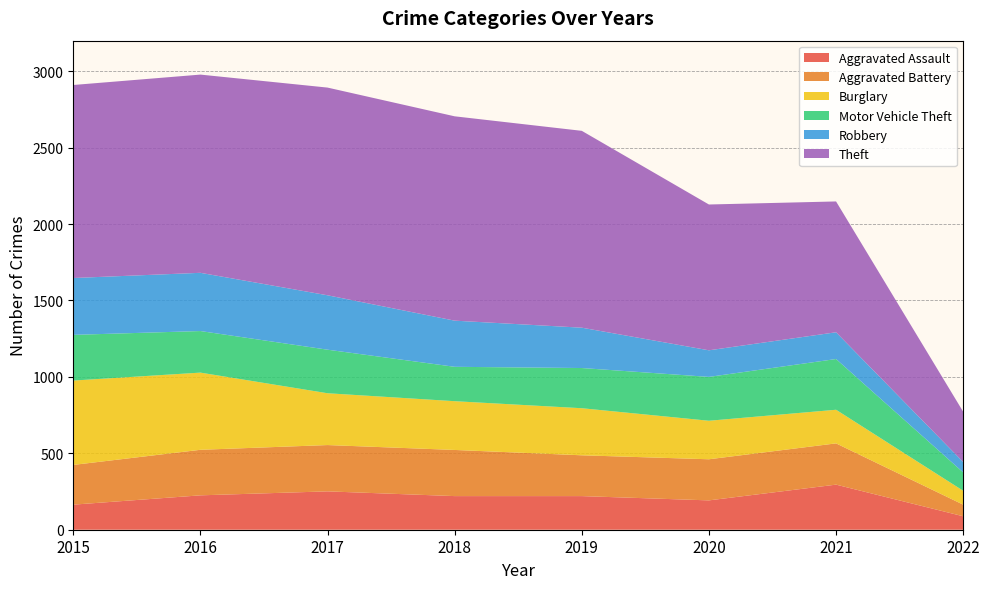

Reading left to right, transcribe all the data shown in this chart.

Aggravated Assault: 164	225	251	220	220	192	295	88
Aggravated Battery: 260	298	303	302	267	269	270	76
Burglary: 552	505	339	319	308	252	220	91
Motor Vehicle Theft: 299	272	285	225	263	287	332	120
Robbery: 372	381	356	302	264	174	175	68
Theft: 1263	1297	1359	1337	1288	954	856	329